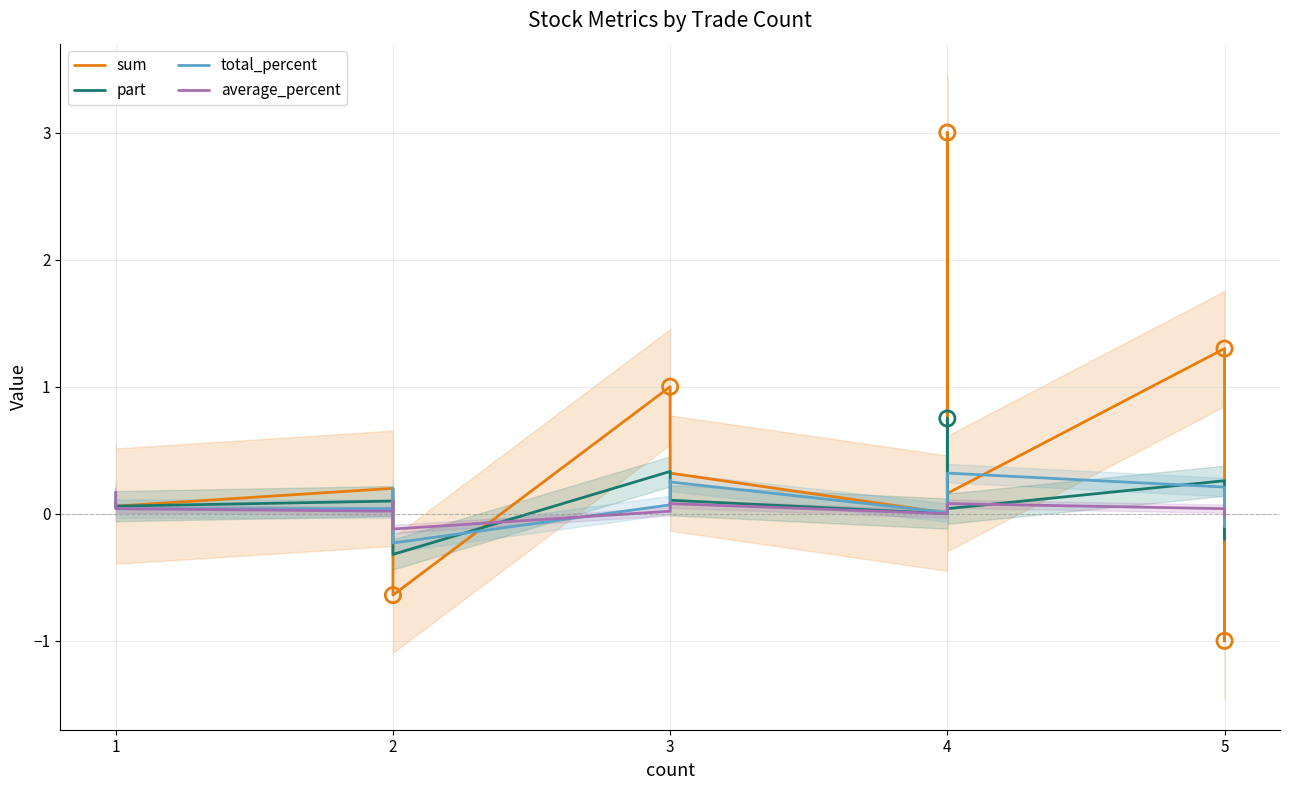

Which series has the largest total across all categories?

sum